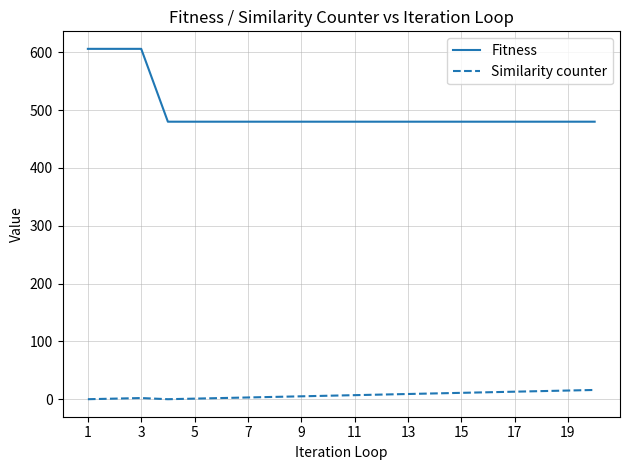

List the series in order of their overall mean, highest first.

Fitness, Similarity counter